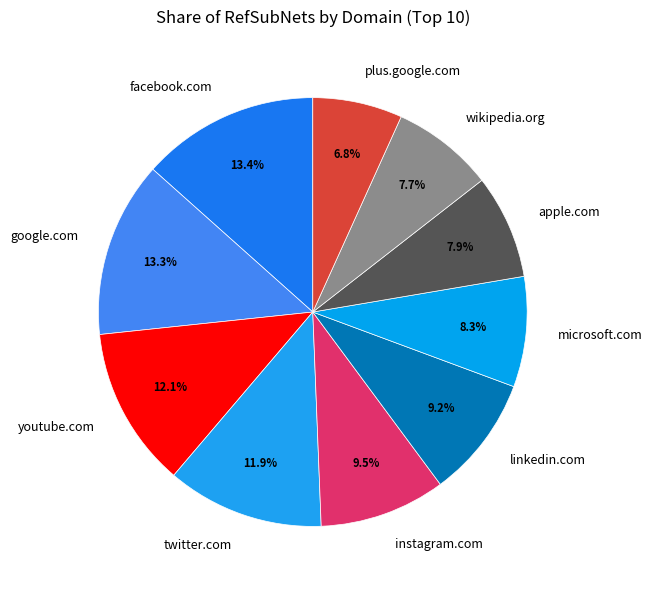

How many slices are in this pie chart?

10